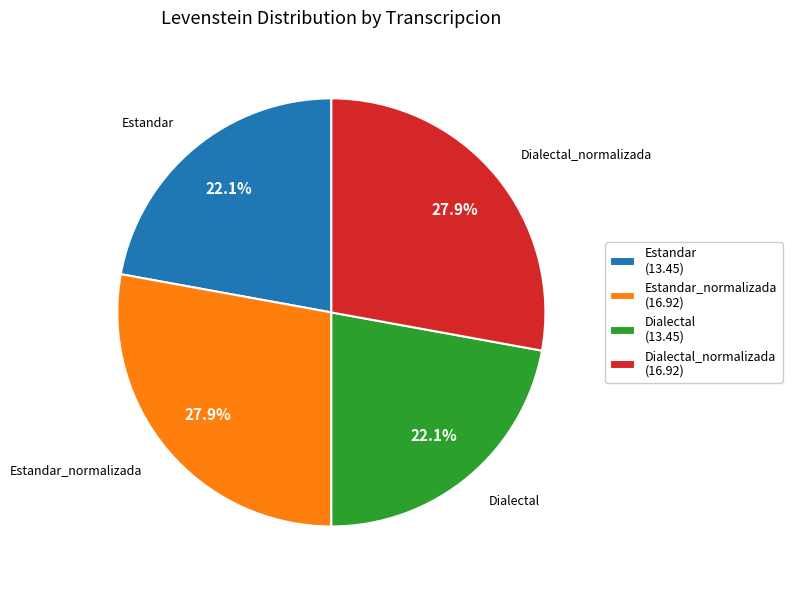

To the nearest percent, what is the average slice percentage?

25%